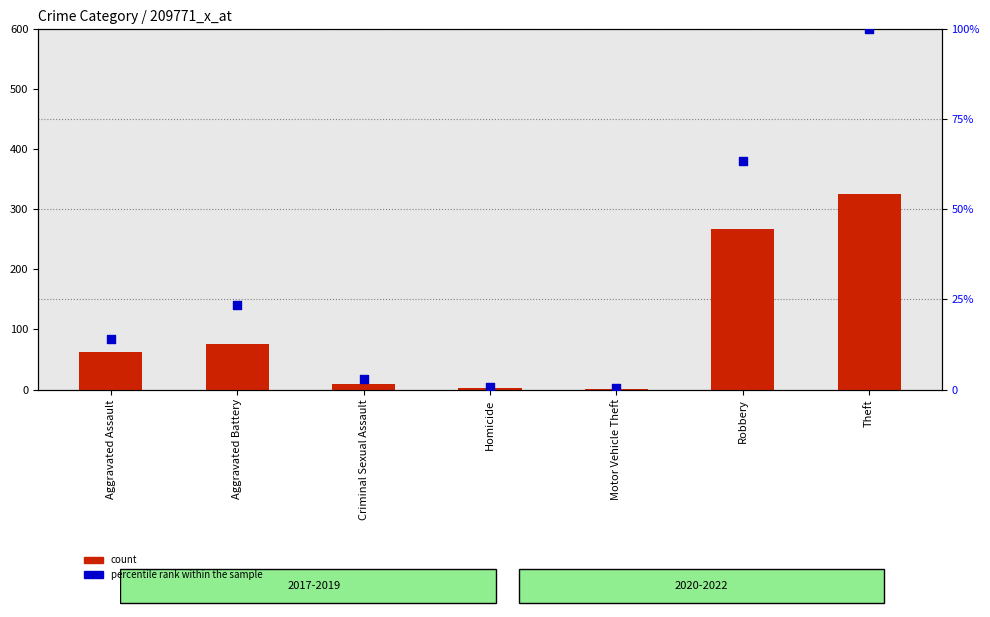

Which series contains the lowest Y value?

percentile rank within the sample